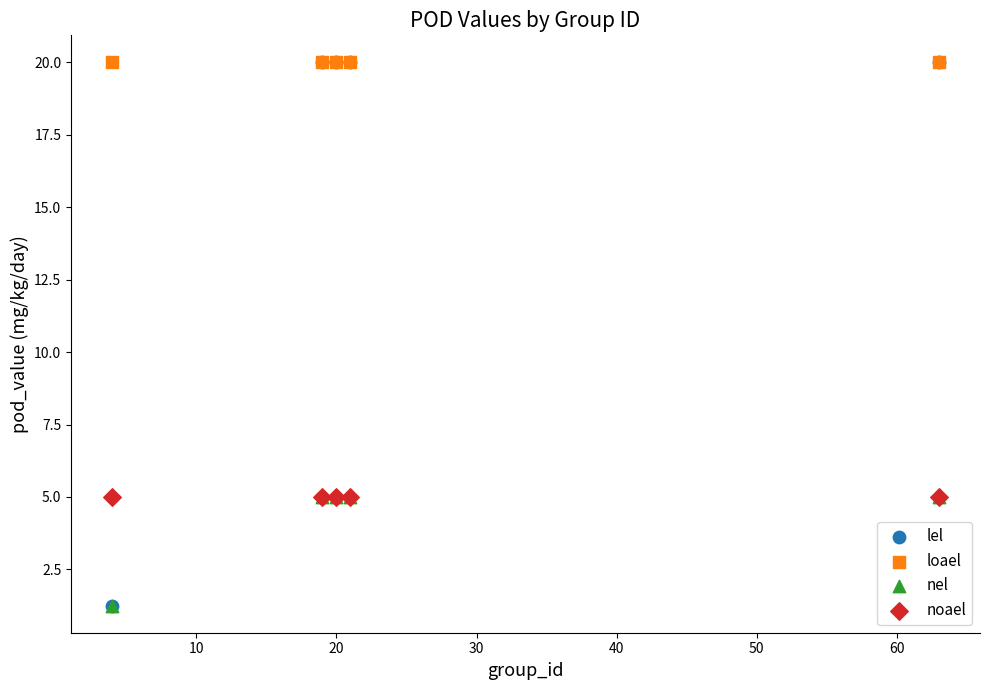

What are all the series names shown in the legend?

lel, loael, nel, noael